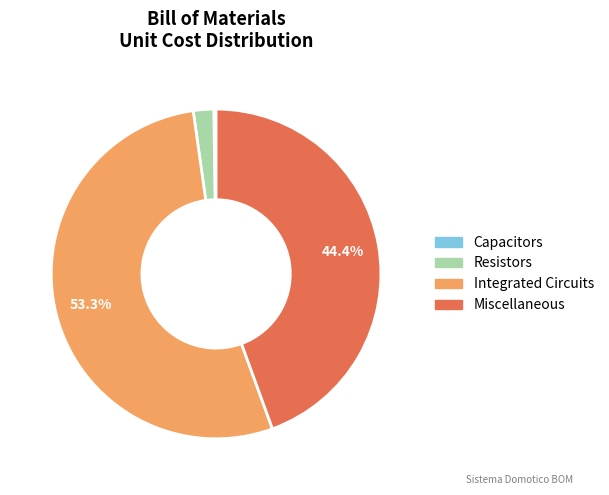

Does any single category account for the majority?

Yes